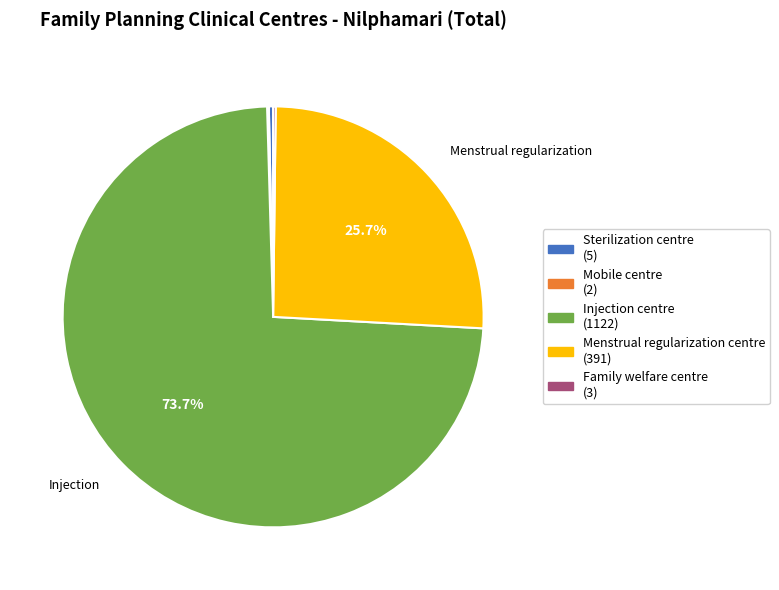

Which category accounts for the majority?

Injection centre